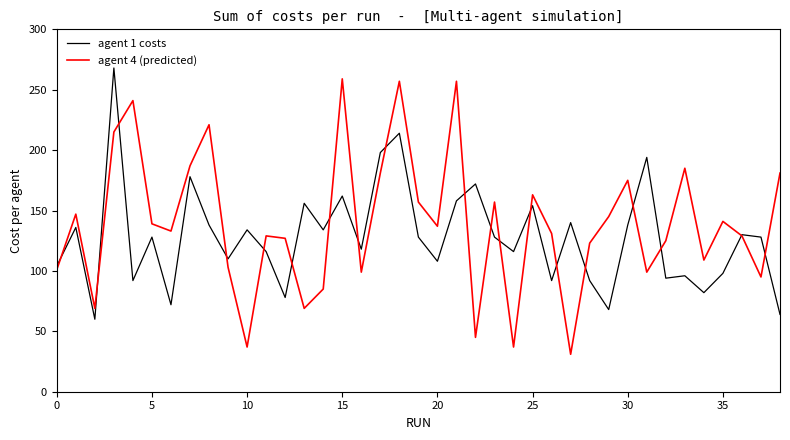

What is the minimum value for agent 1 costs?

60